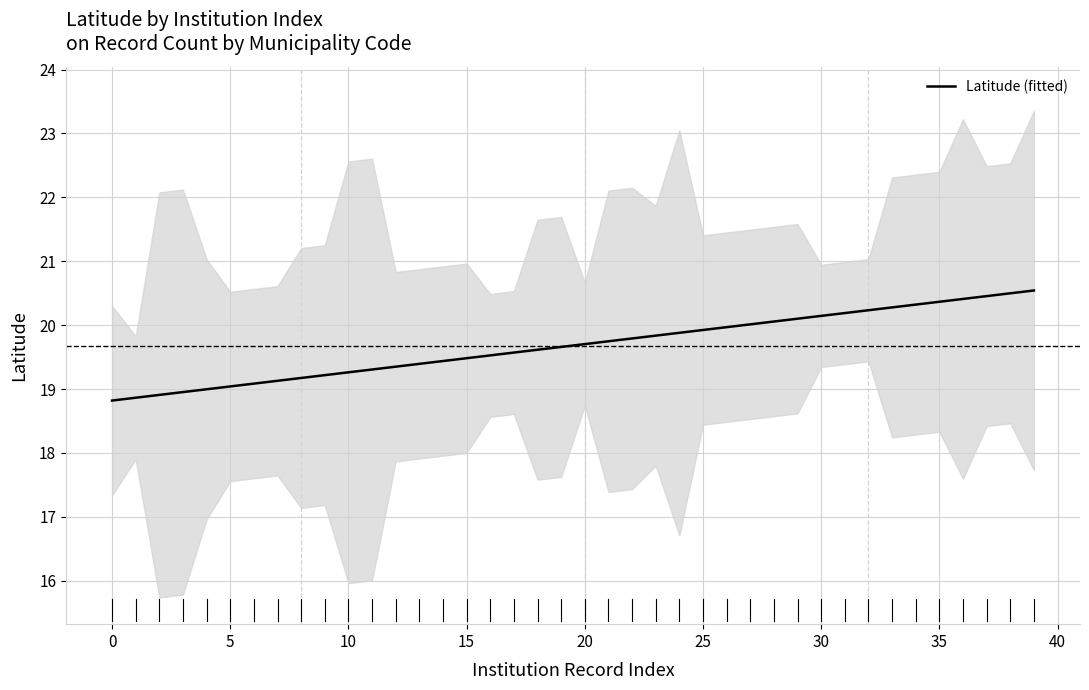

Between 19 and −5, which is larger?

19